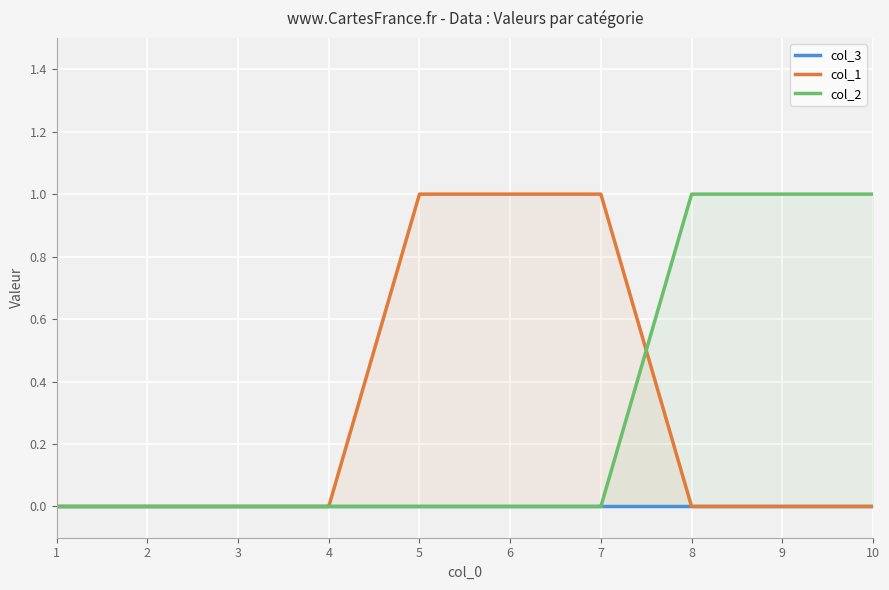

How many intersections are there between col_2 and col_1?

1